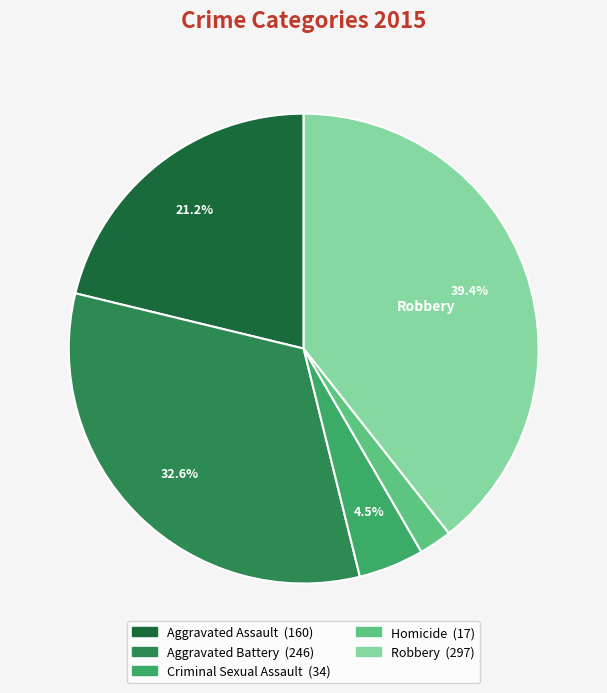

Does any single category account for the majority?

No